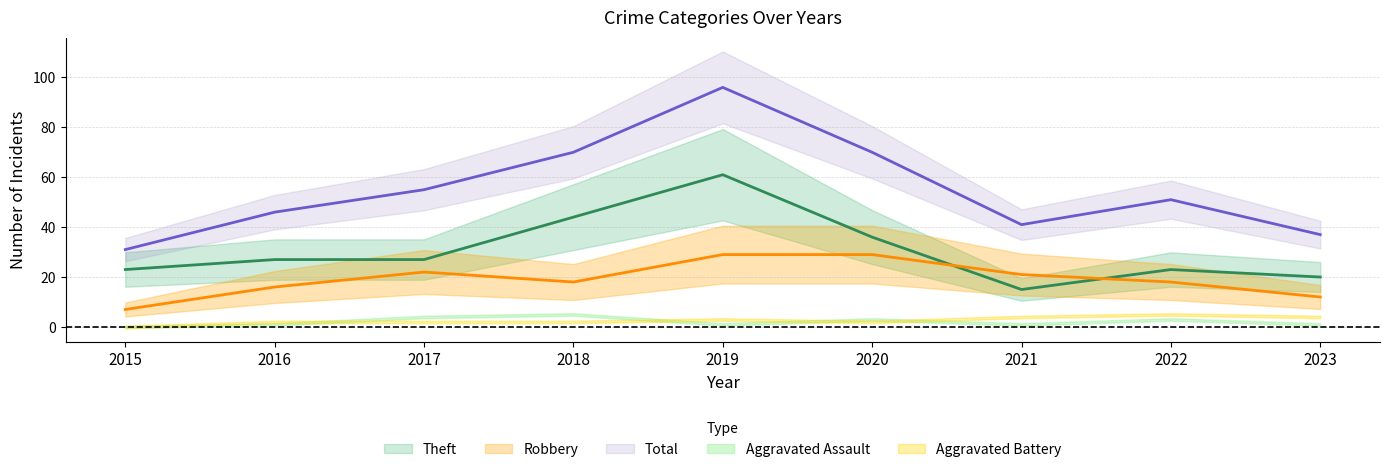

How many interior local valleys does the Theft series have?

1